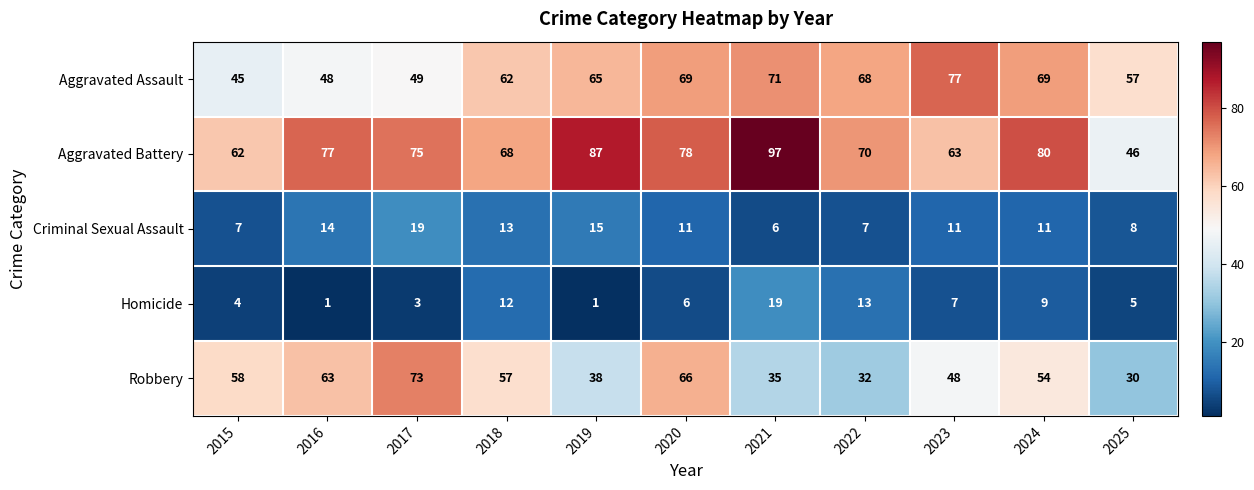

At which category is the sum across all series the highest?

2020